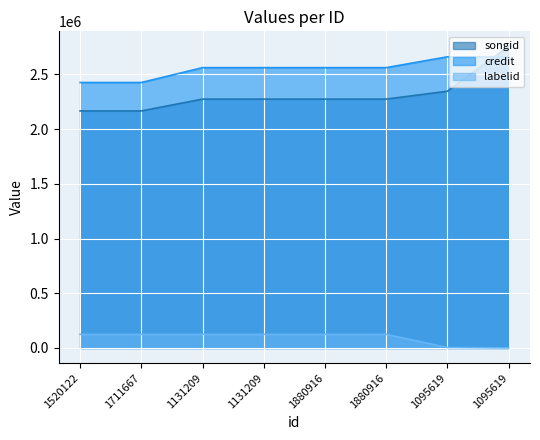

What is the greatest value displayed?

2756731